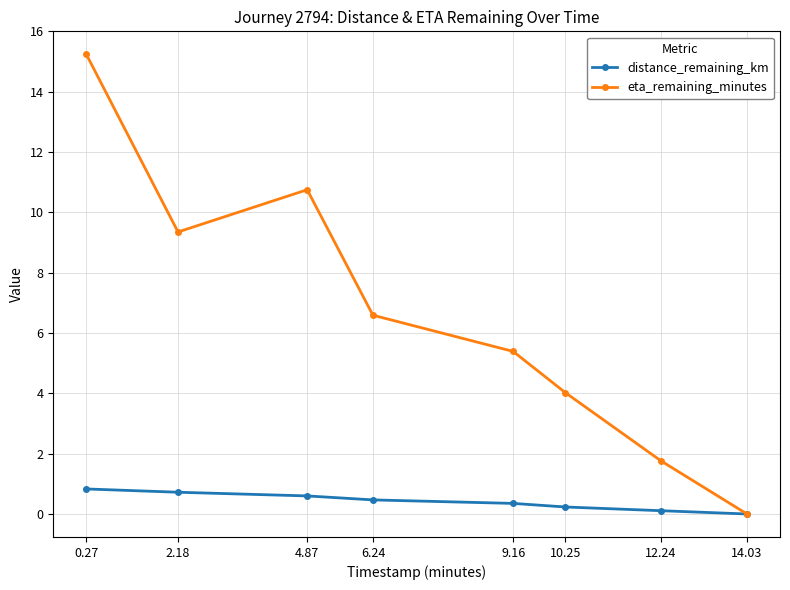

What is the label of the 8th point from the left?

14.03